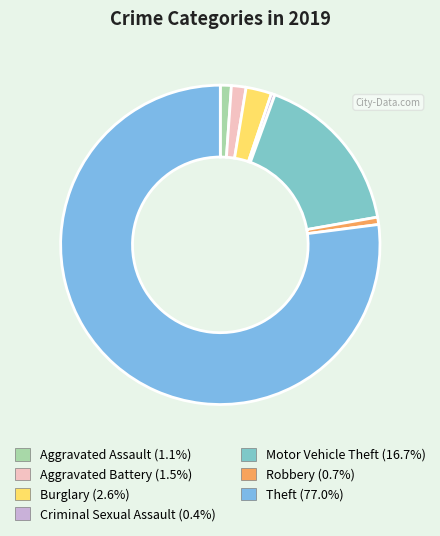

How much of the chart is everything except Criminal Sexual Assault?

99.6%